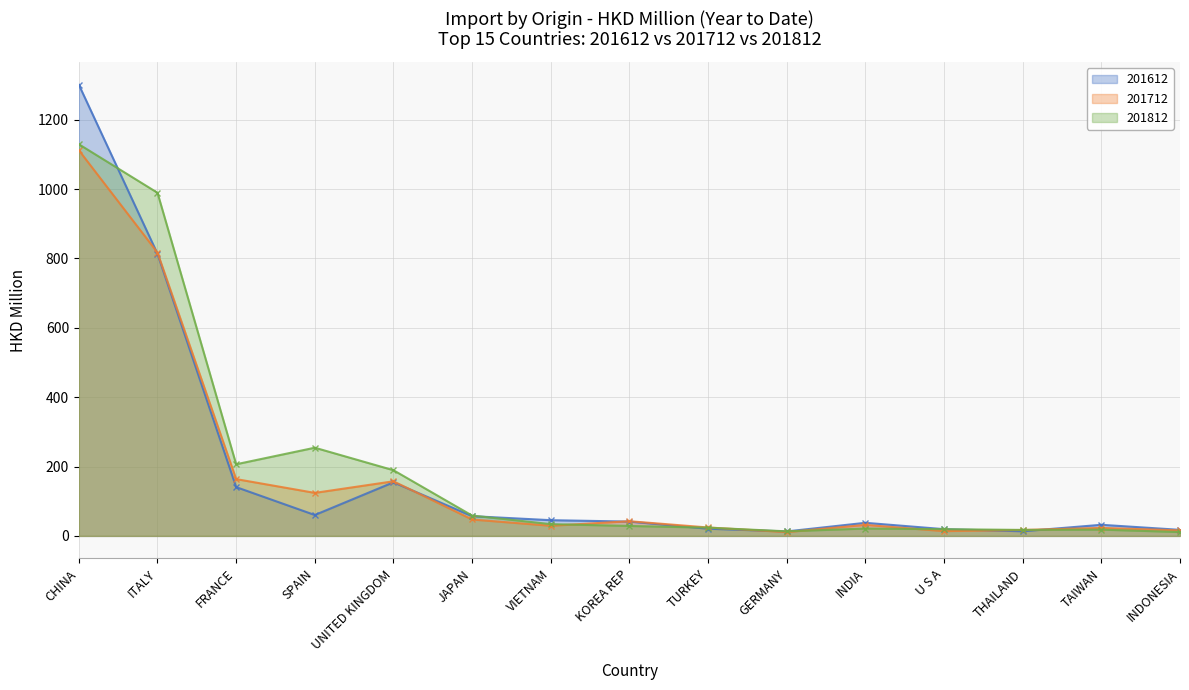

Which series has the largest total across all categories?

201812